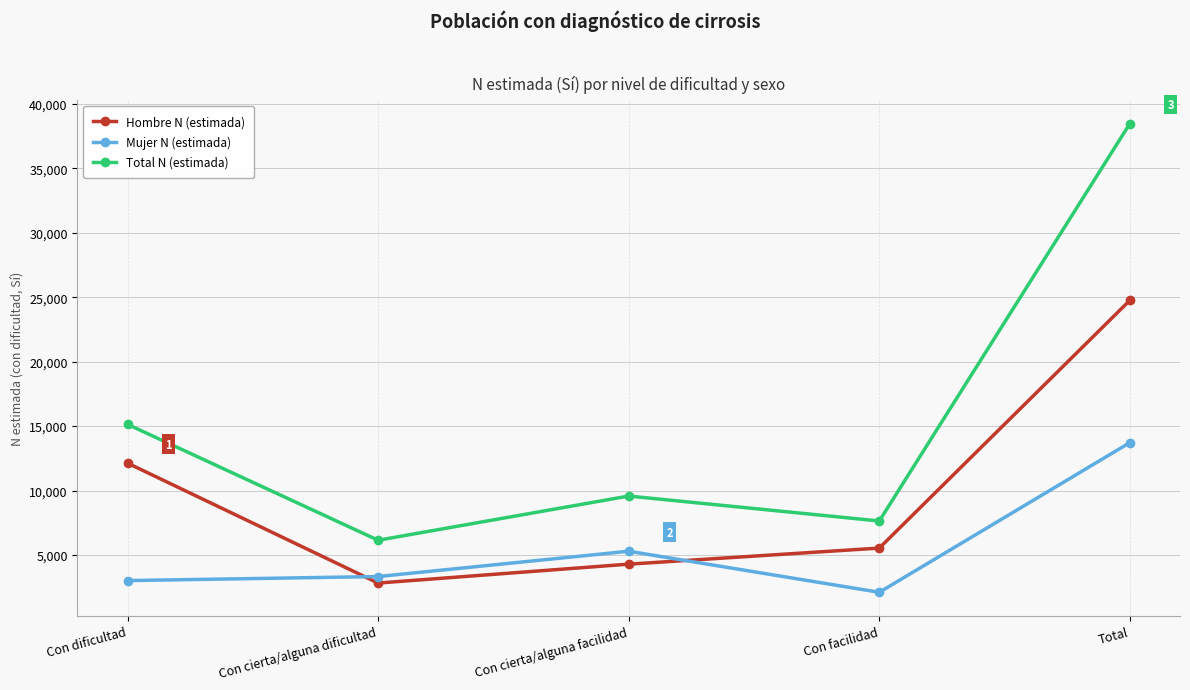

Does the chart have visible grid lines?

Yes